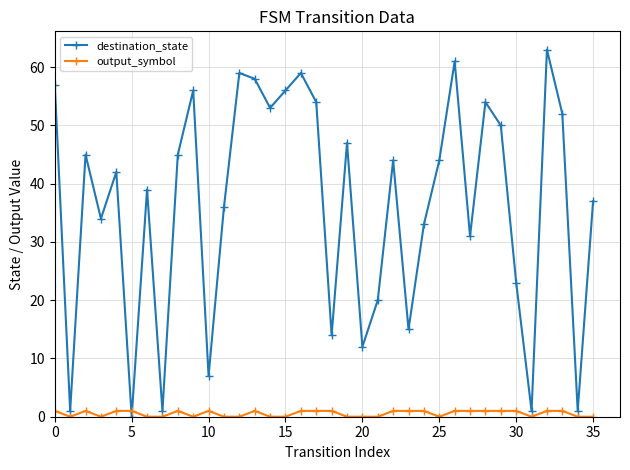

True or false: destination_state and output_symbol intersect in this chart.

True